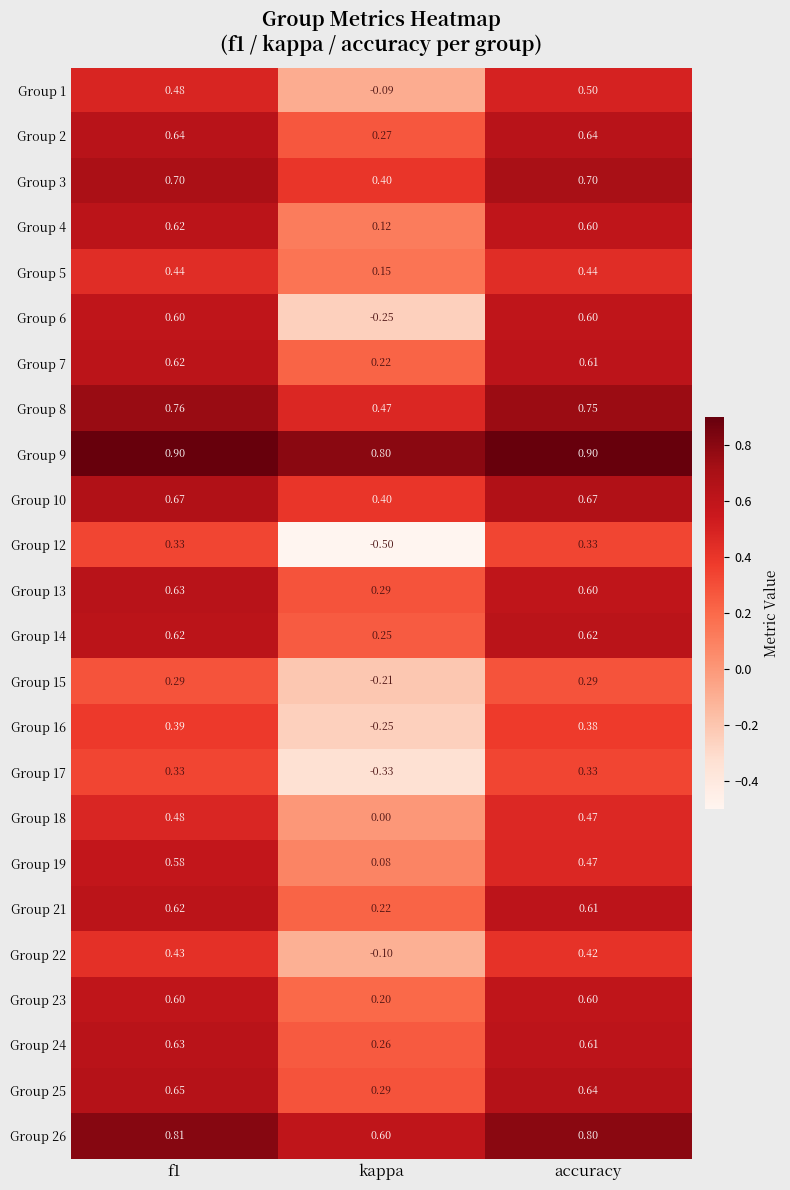

At which label is Group 8 closest to 0?

kappa